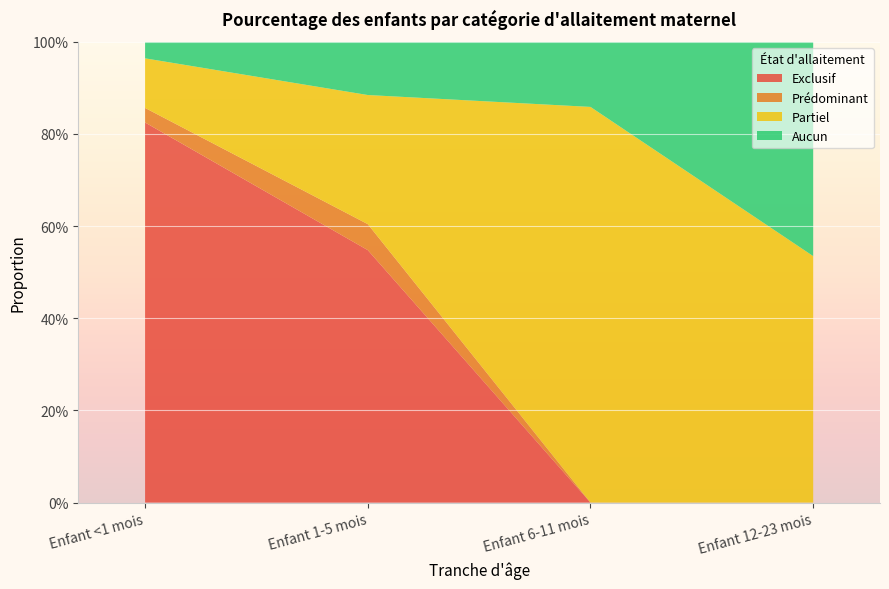

Reading right to left, list all the values displayed in this chart.

Exclusif: Enfant 12-23 mois=0.0	Enfant 6-11 mois=0.0	Enfant 1-5 mois=0.5	Enfant <1 mois=0.8
Prédominant: Enfant 12-23 mois=0.0	Enfant 6-11 mois=0.0	Enfant 1-5 mois=0.1	Enfant <1 mois=0.0
Partiel: Enfant 12-23 mois=0.5	Enfant 6-11 mois=0.9	Enfant 1-5 mois=0.3	Enfant <1 mois=0.1
Aucun: Enfant 12-23 mois=0.5	Enfant 6-11 mois=0.1	Enfant 1-5 mois=0.1	Enfant <1 mois=0.0